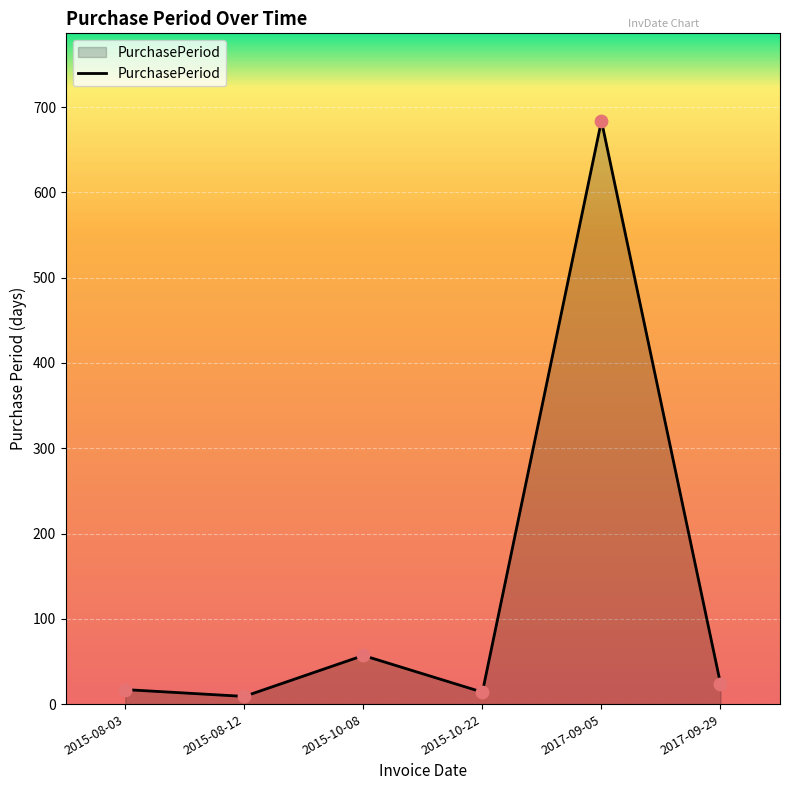

What is the change in value from 2015-08-03 to 2017-09-29?

+7